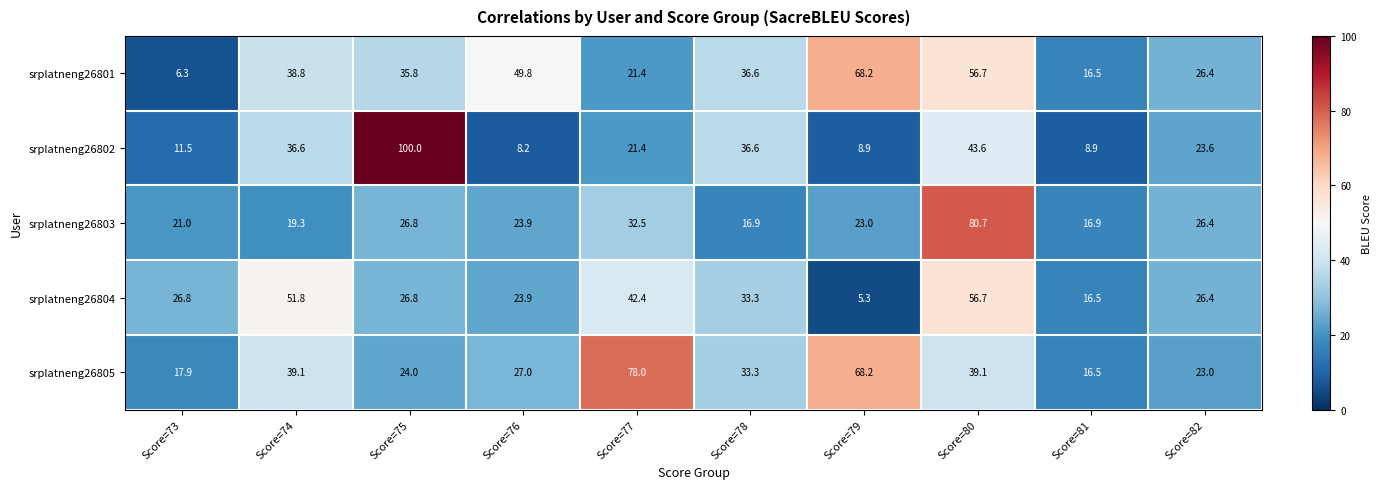

What value does the srplatneng26803 series have at Score=74?

19.3